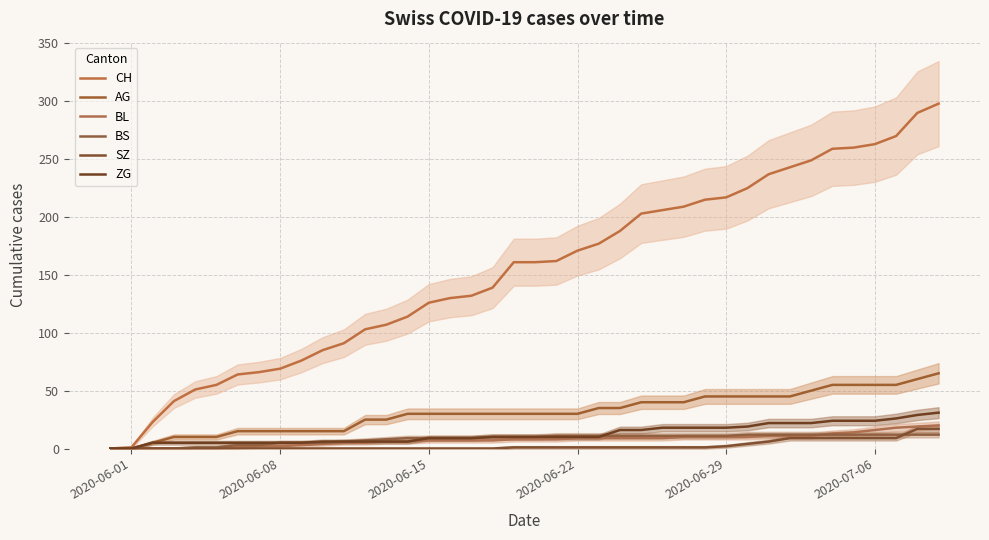

Is the value of CH at 2020-06-08 greater than the value of BS at 19?

No